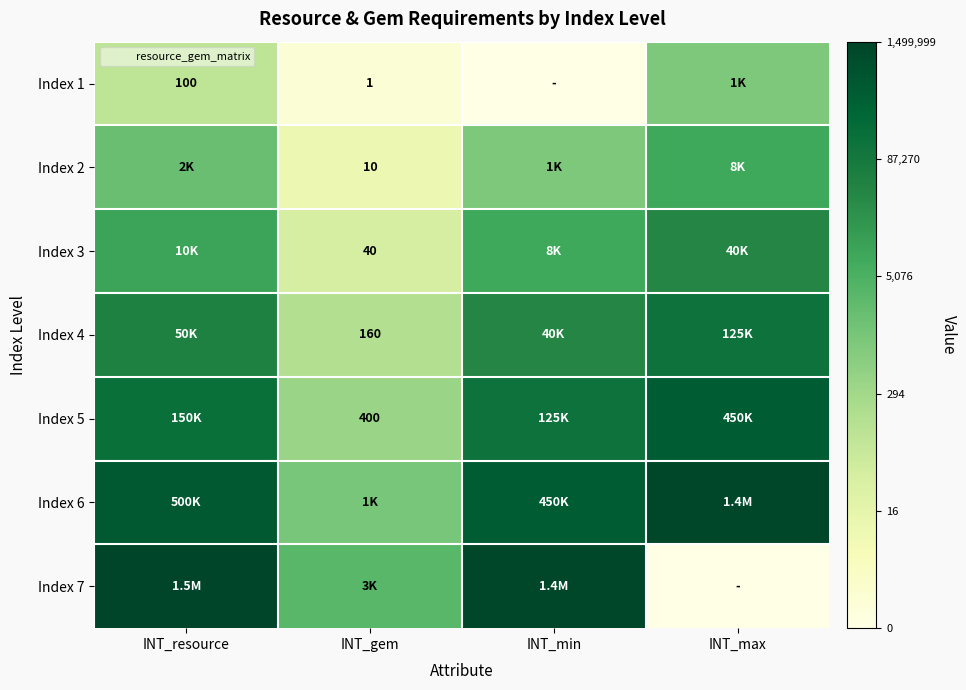

Count the number of data series in this chart.

7